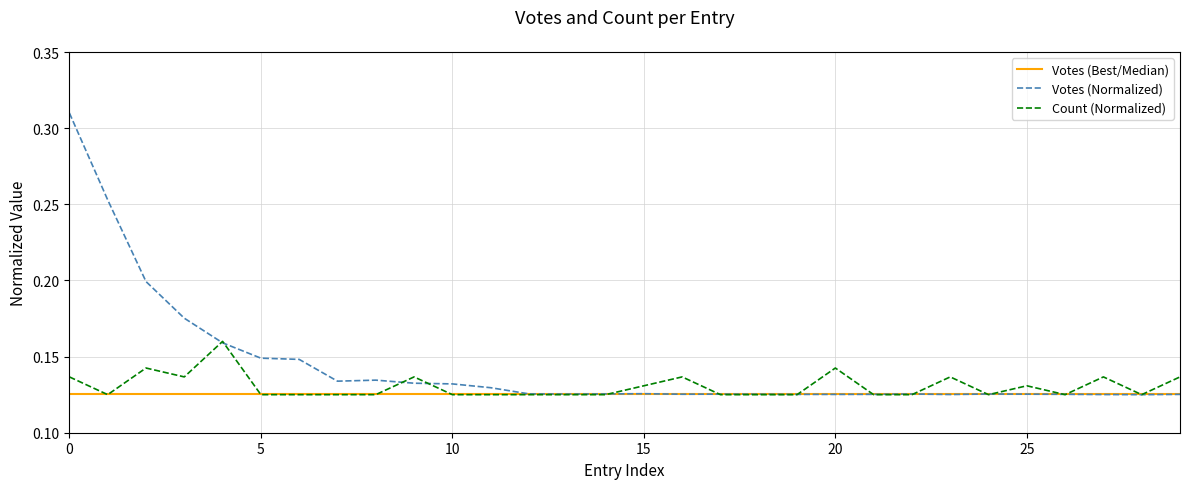

Rank the series by their maximum value, from lowest to highest.

Votes (Best/Median), Count (Normalized), Votes (Normalized)